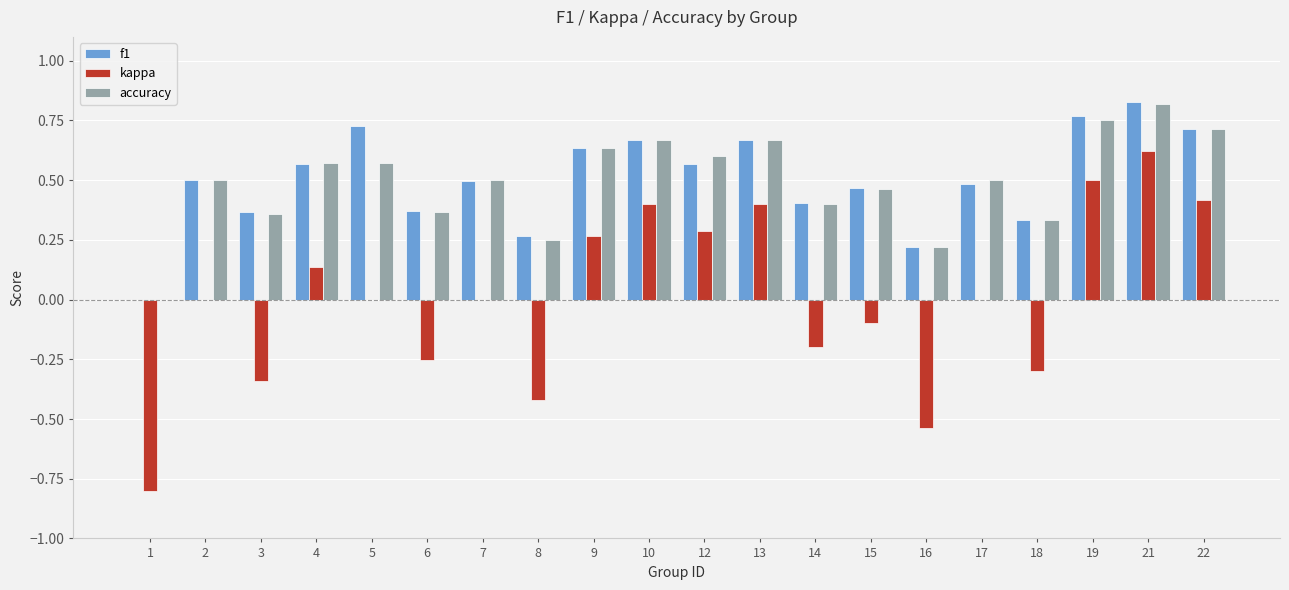

What is the sum of all accuracy values?

9.9